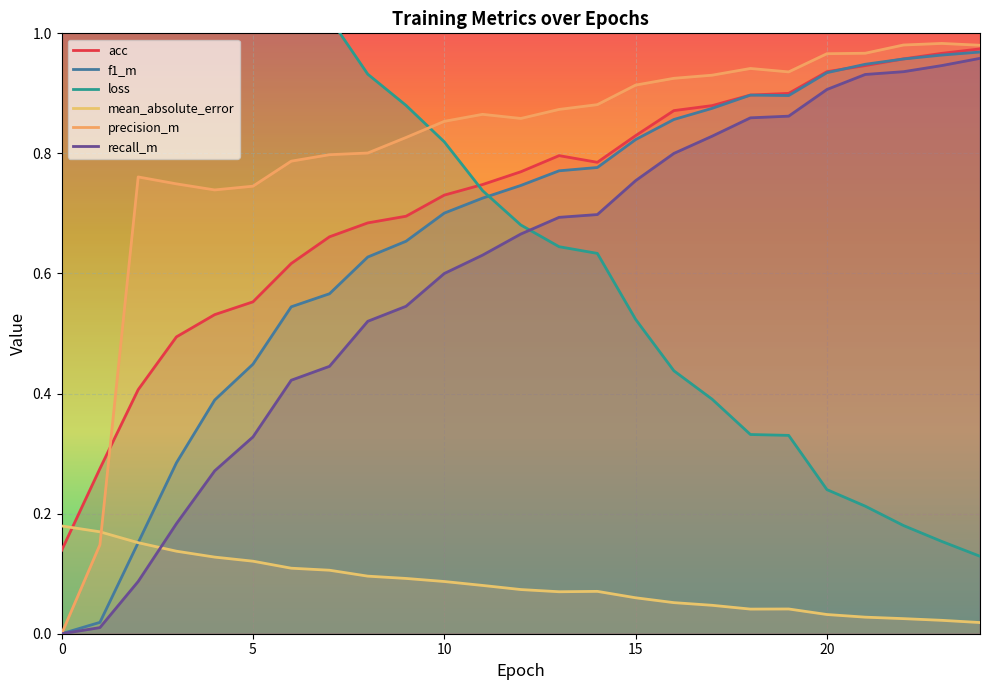

What is the sum of all f1_m values?

16.5